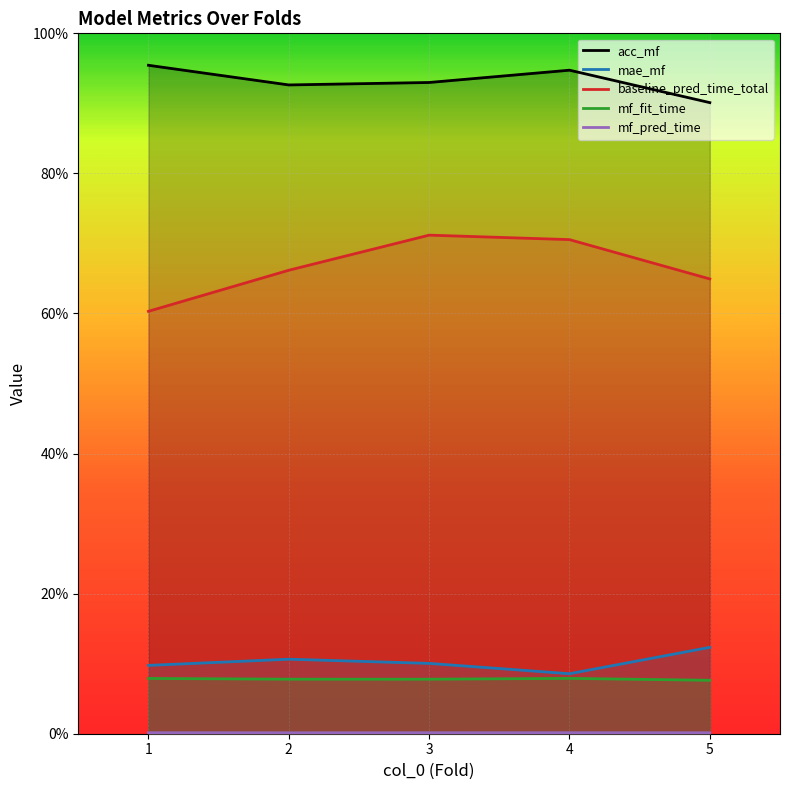

What value does the baseline_pred_time_total series have at 2?

0.7